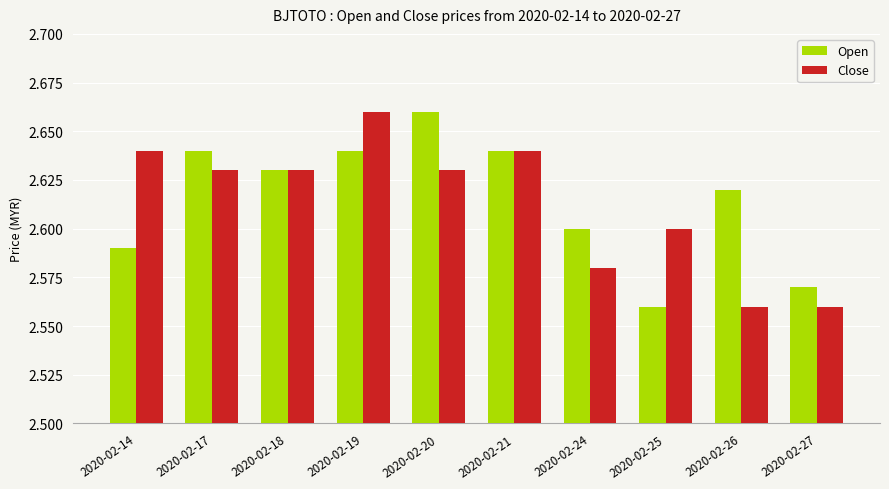

Which series has the largest total across all categories?

Open